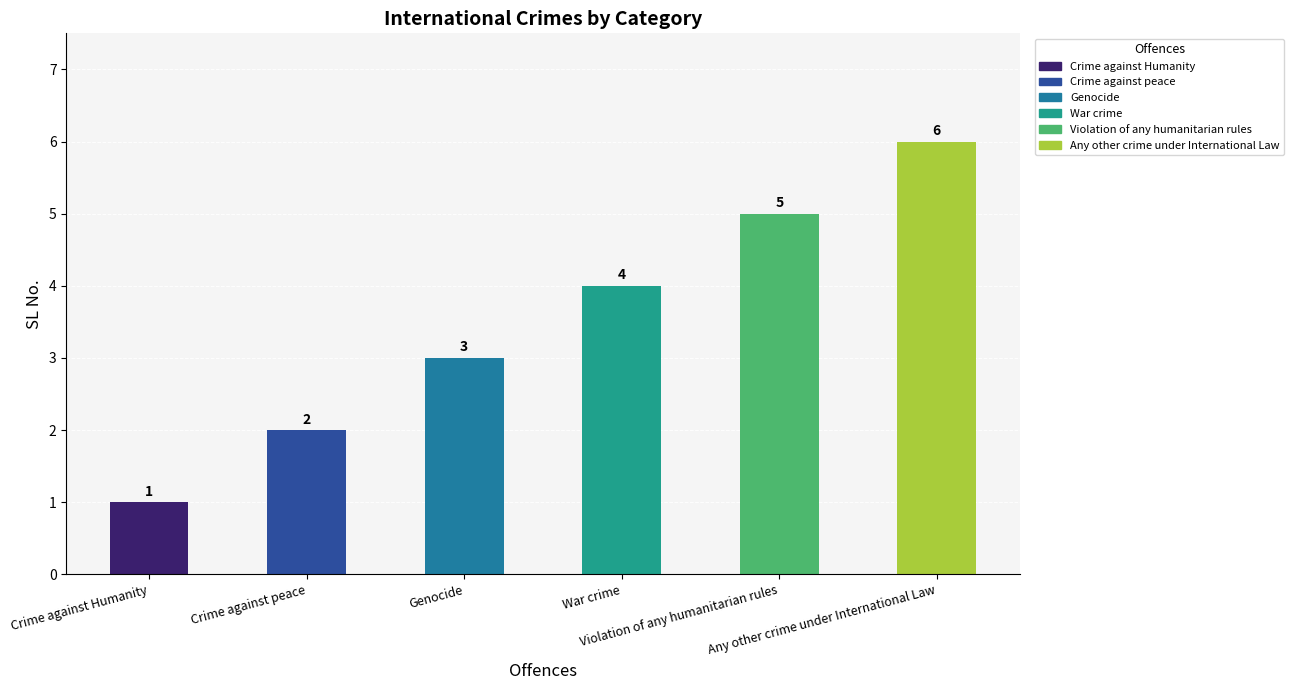

What is the label of the 6th bar from the right?

Crime against Humanity